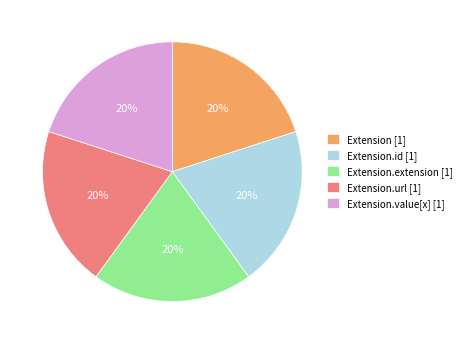

Approximately how many times larger is the value at Extension [1] compared to Extension.url [1]?

1.0